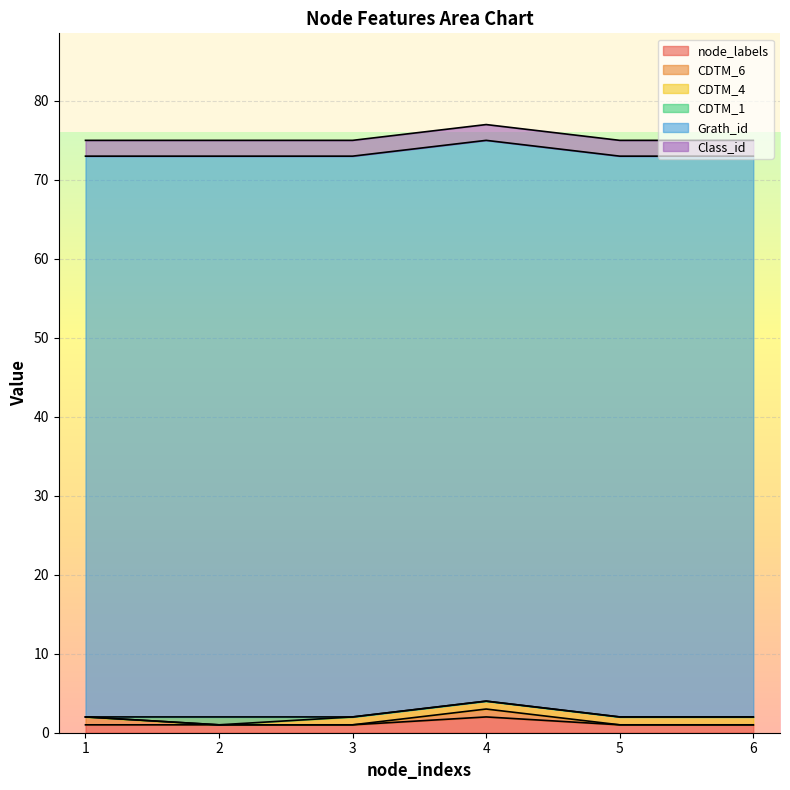

Between 1 and 4, which is larger?

4